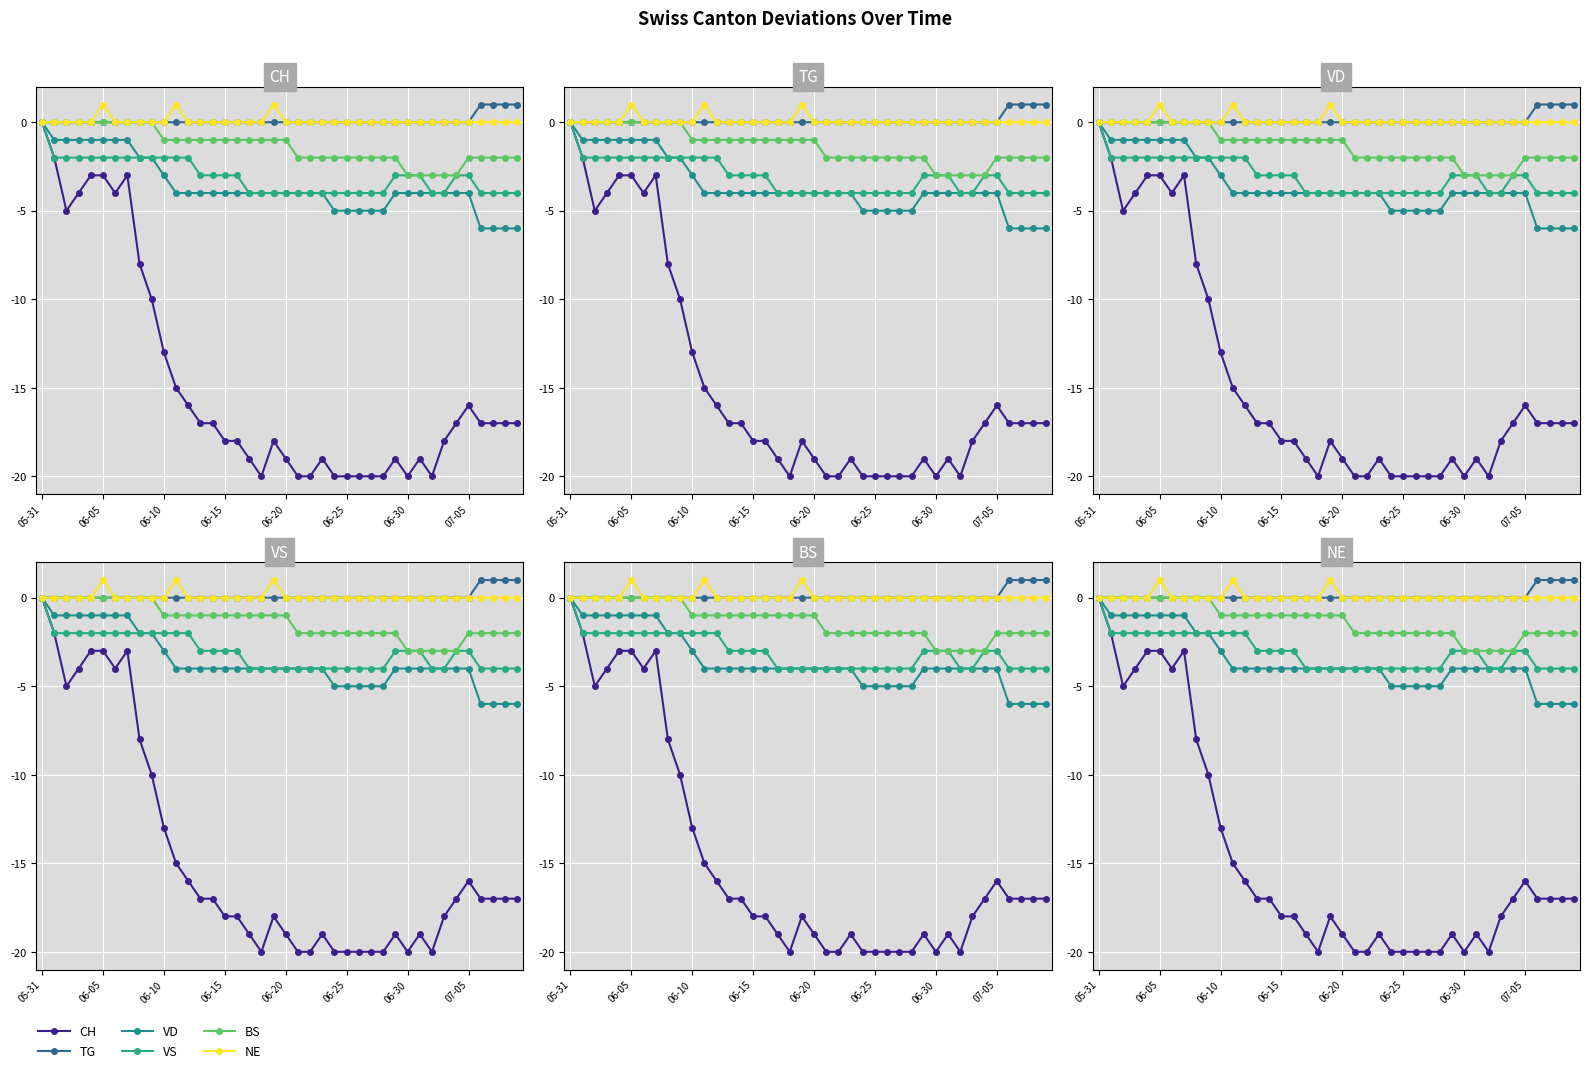

Is the value of TG at 19 greater than the value of NE at 9?

No